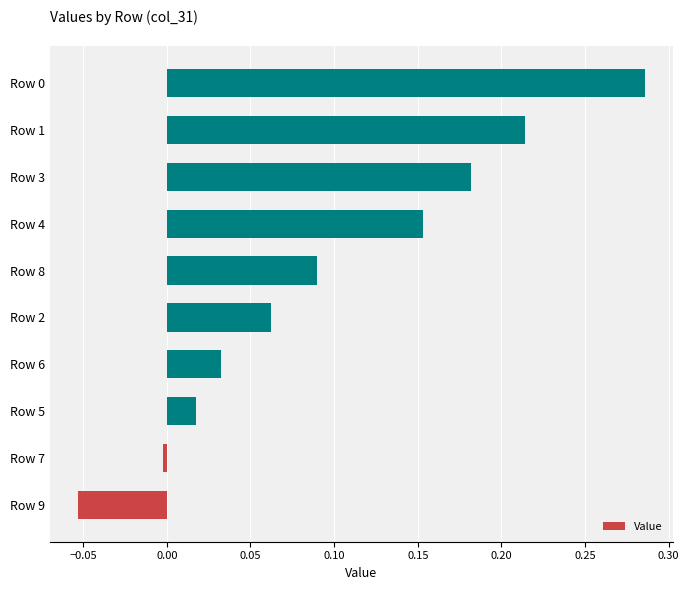

Between Row 8 and Row 3, which is larger?

Row 3